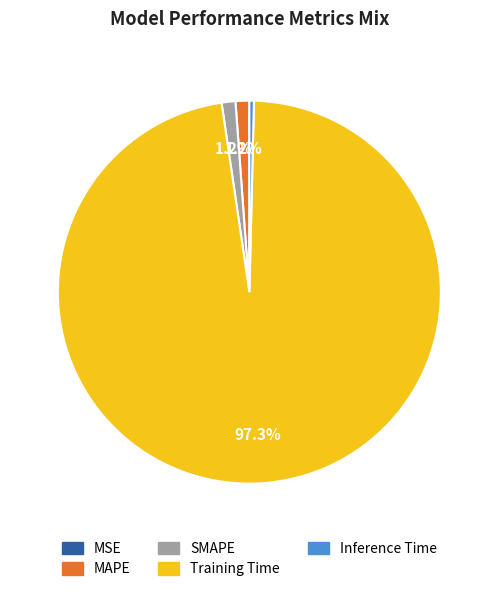

What percentage is the SMAPE slice, to the nearest percent?

1%